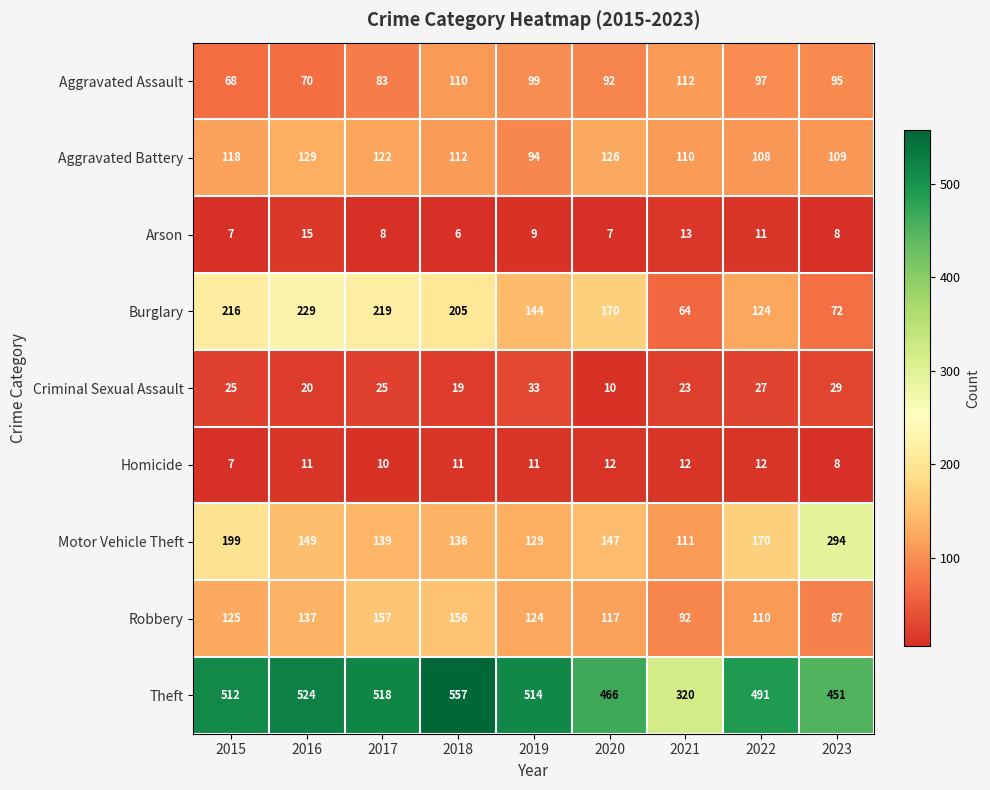

What is the sum of the Homicide values at 2022 and 2018?

23